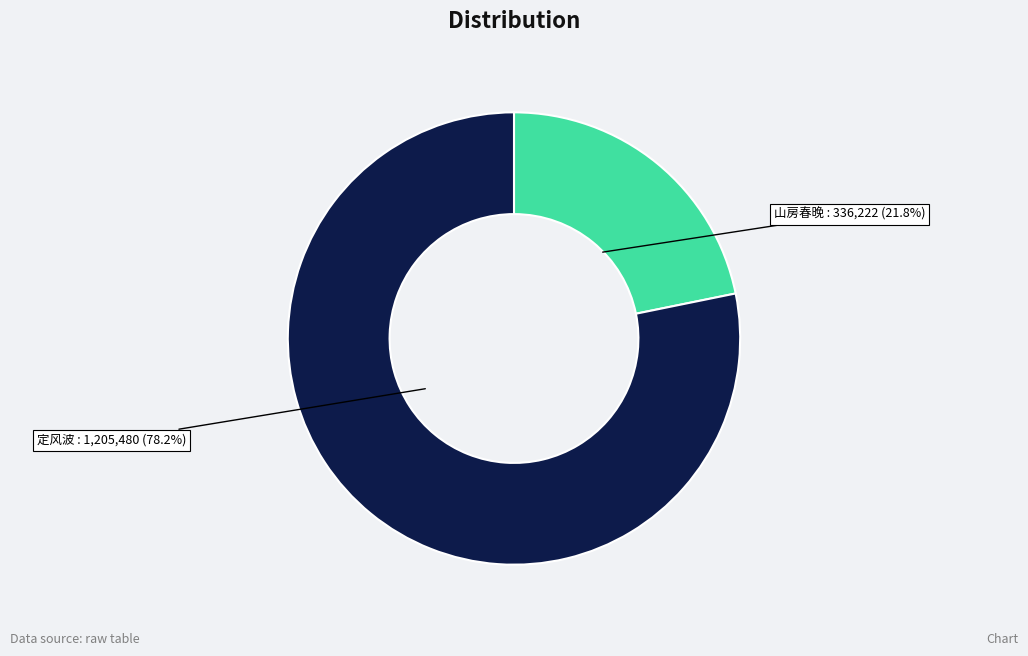

Does any single category account for the majority?

Yes